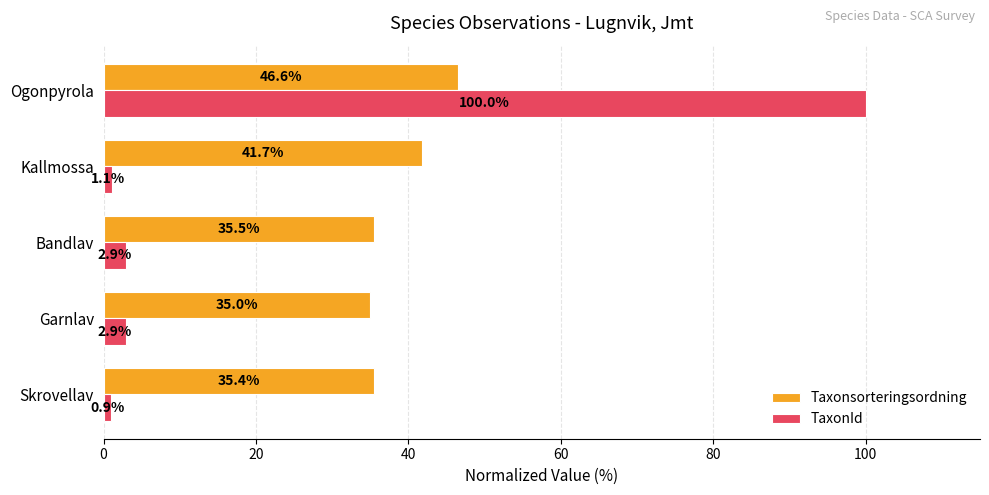

Which category has the highest value in the TaxonId series?

Ogonpyrola